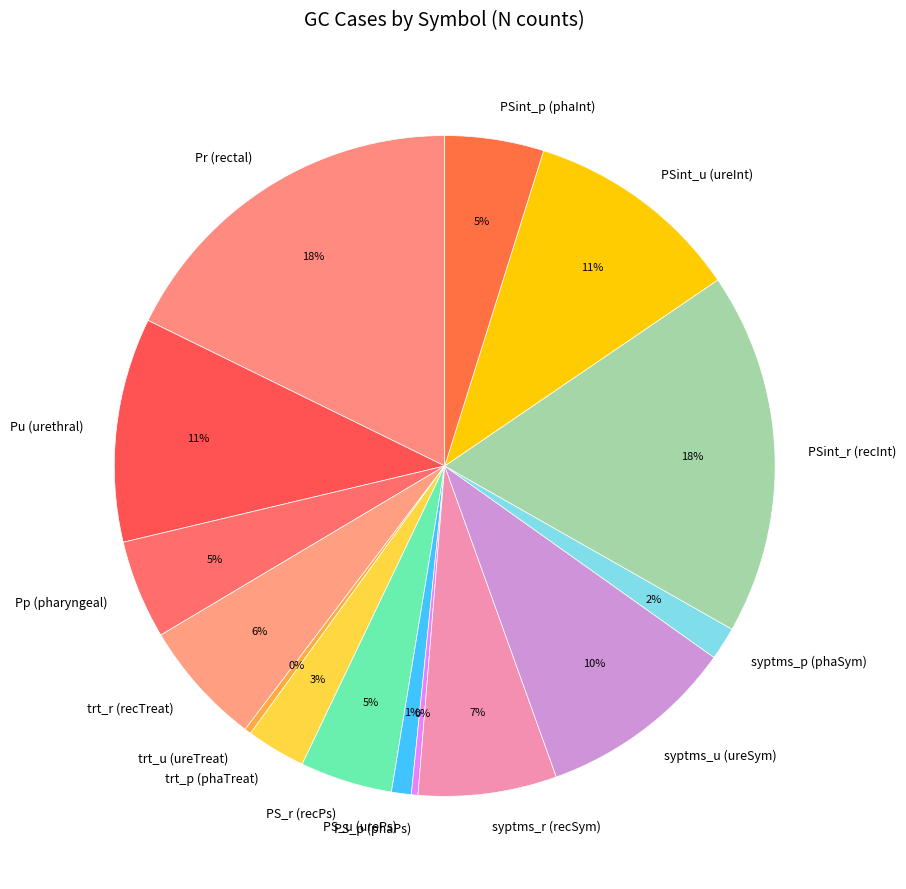

To the nearest percent, what is the average slice percentage?

7%